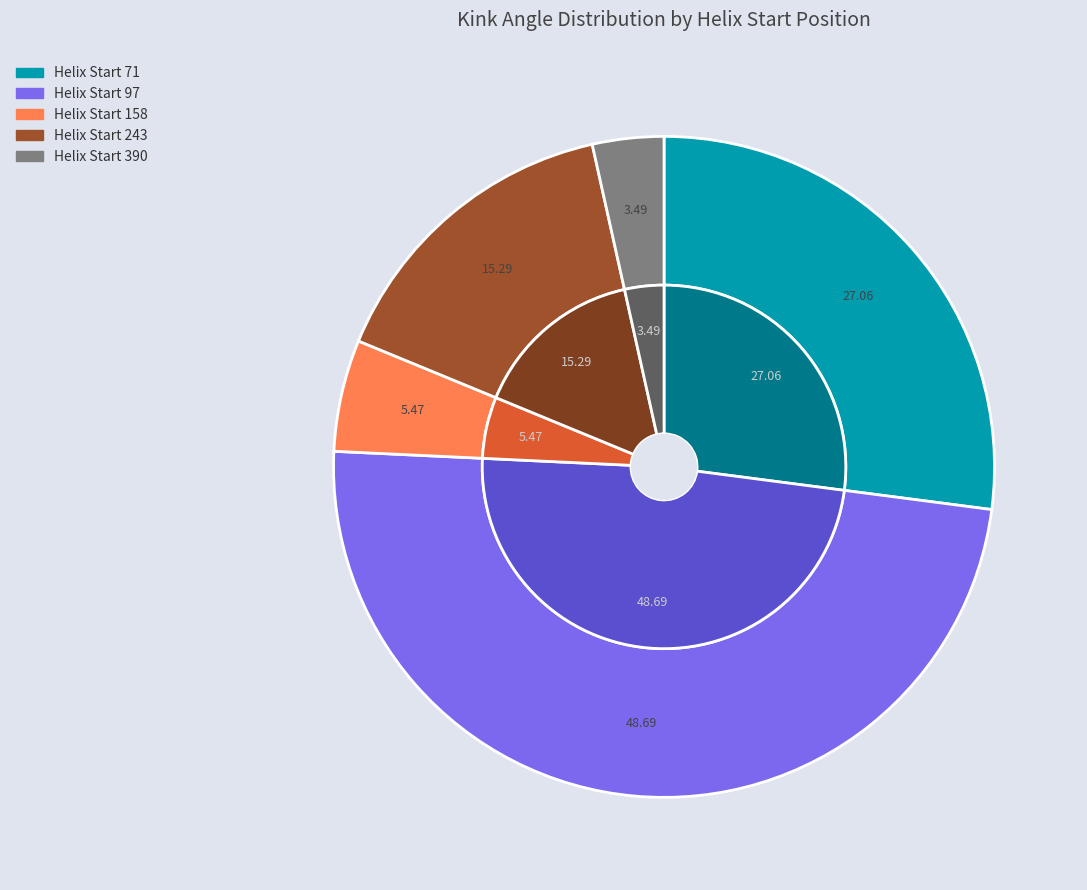

Is there a majority slice in this chart?

No